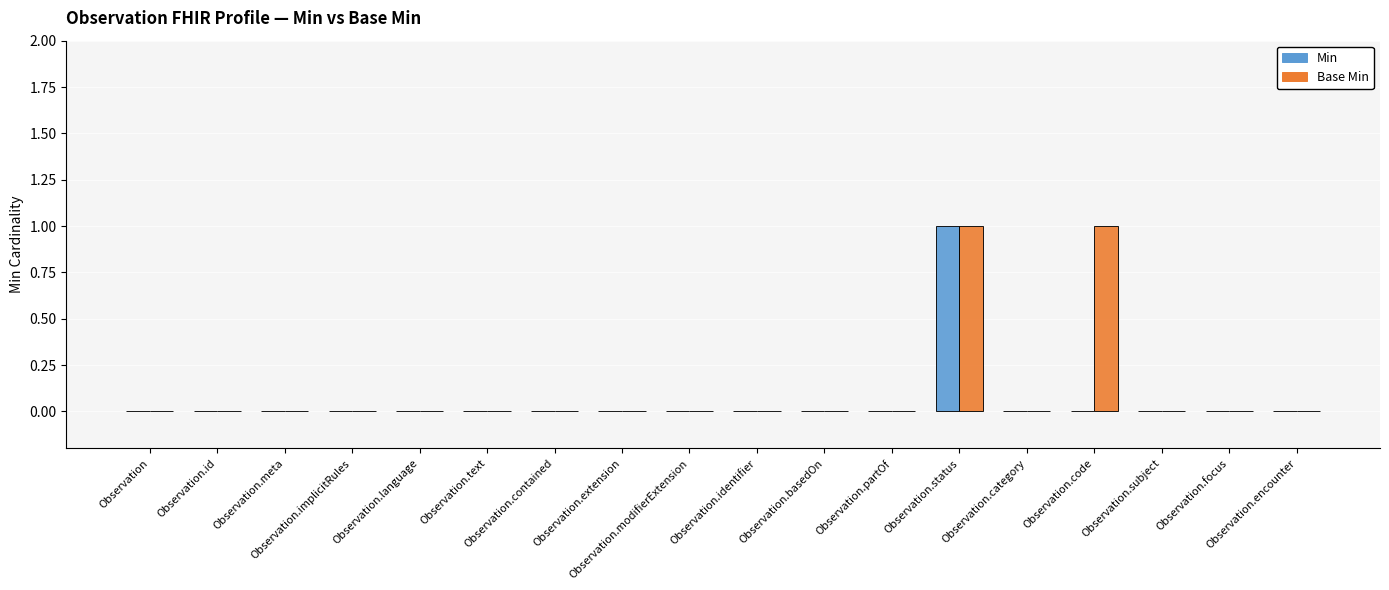

What is the label of the 15th bar from the left?

Observation.code